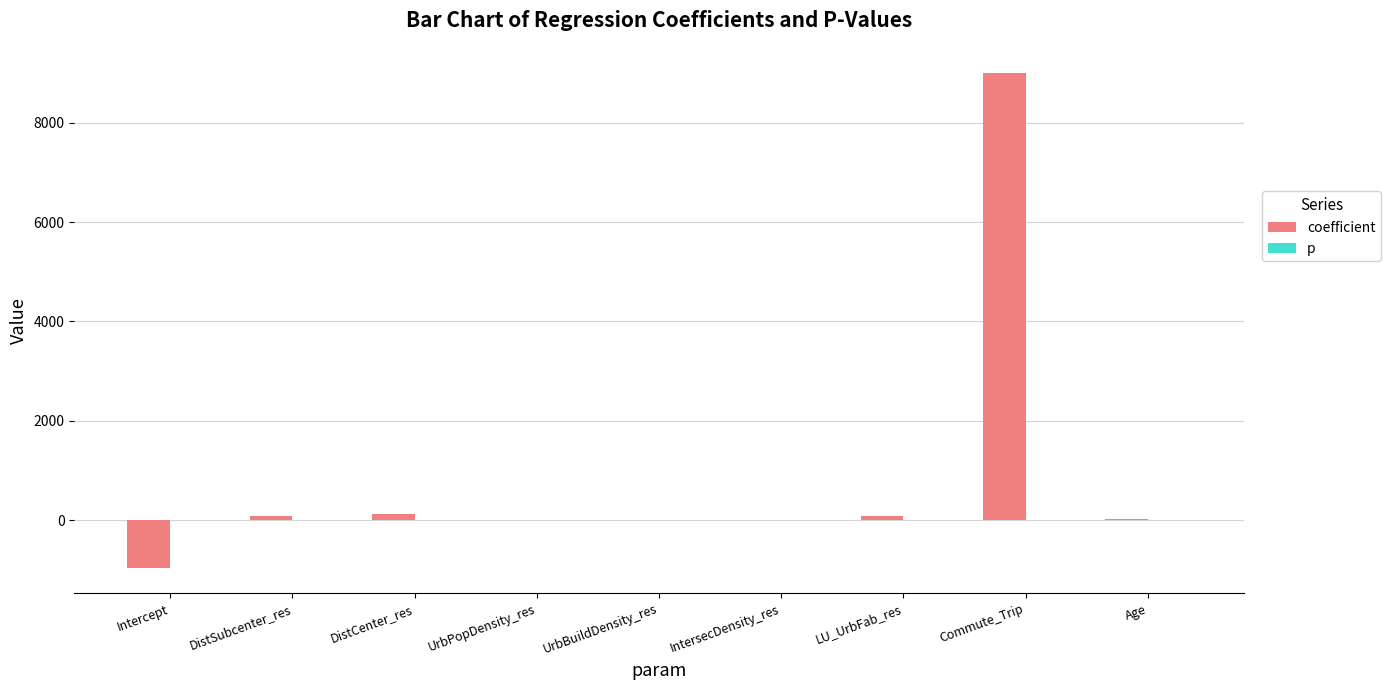

How many series are shown in this chart?

2